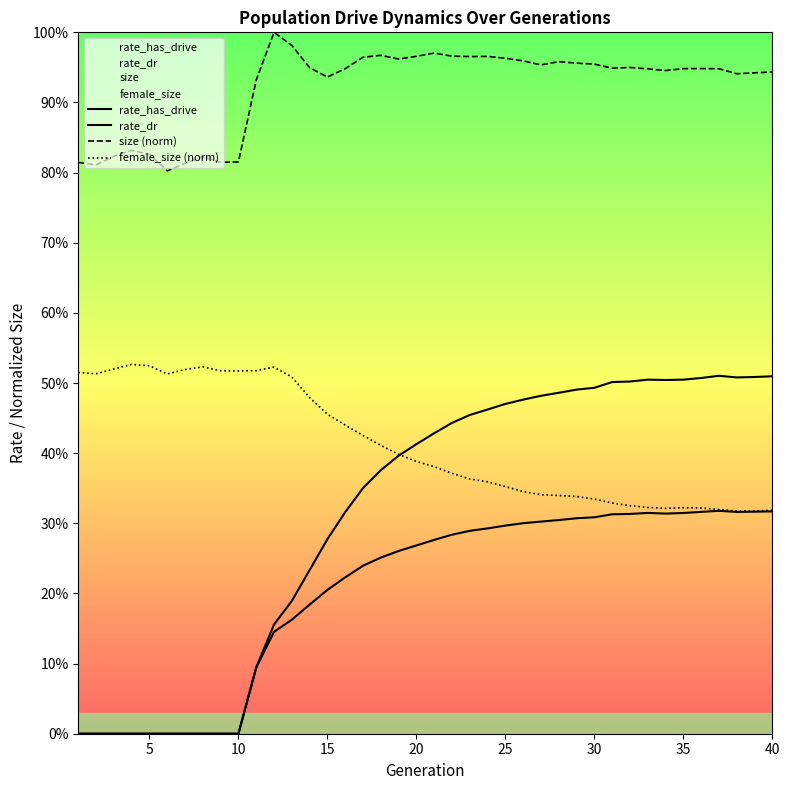

Is this an area chart (filled region under the line)?

No